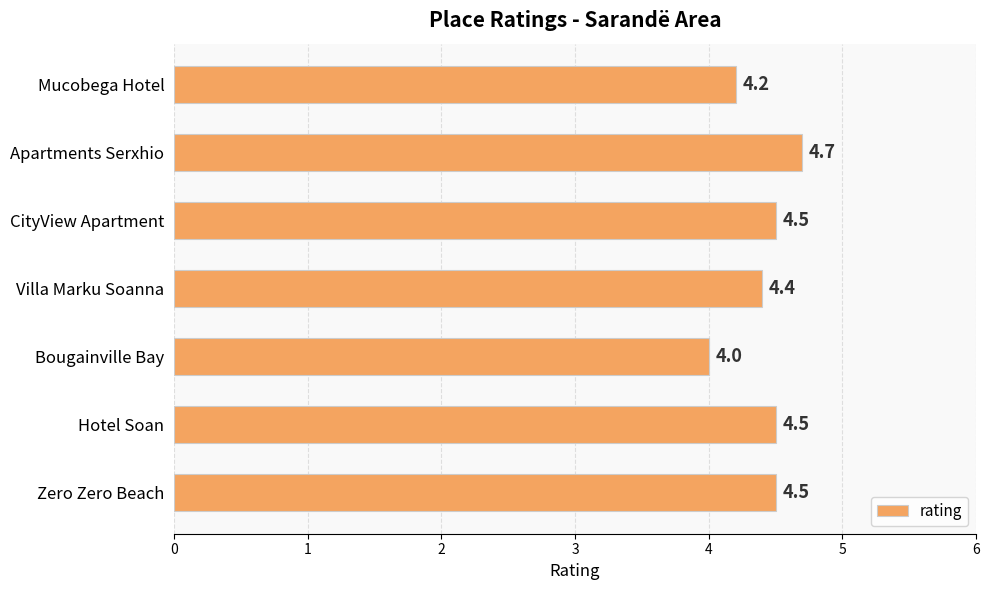

How many bars are there in total?

7